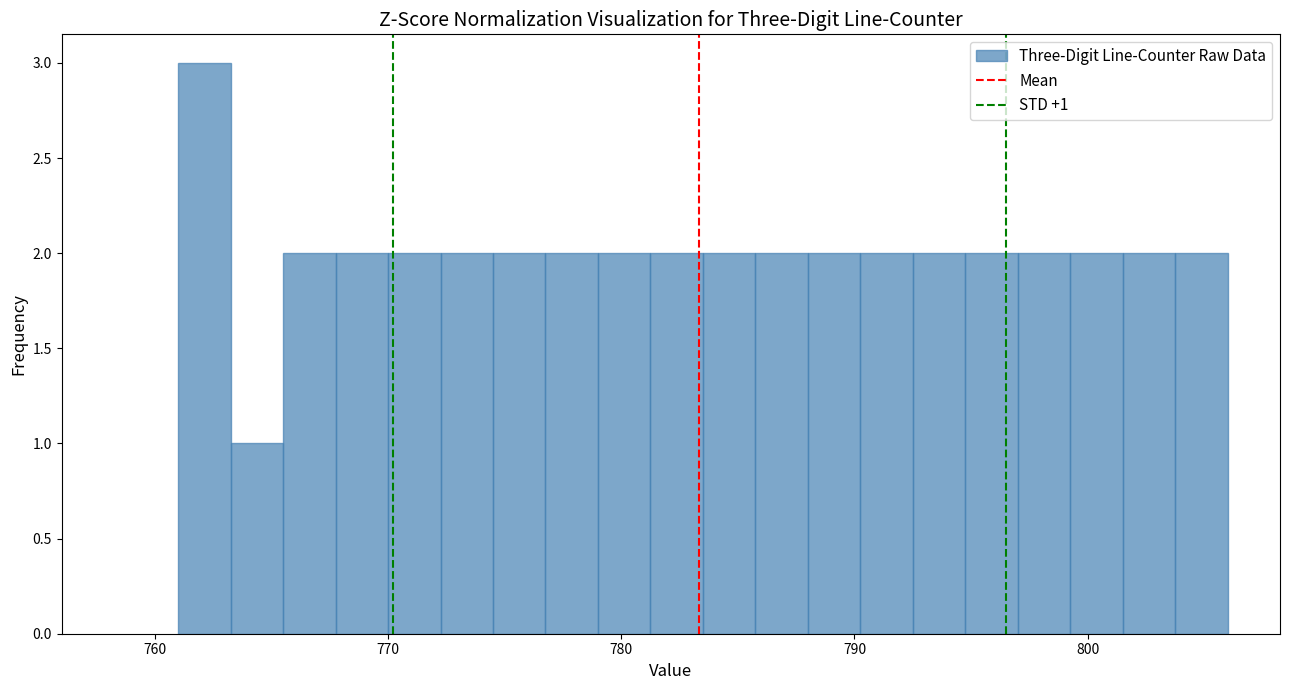

Read against the x-axis, roughly where is the centre of the tallest bar?

762